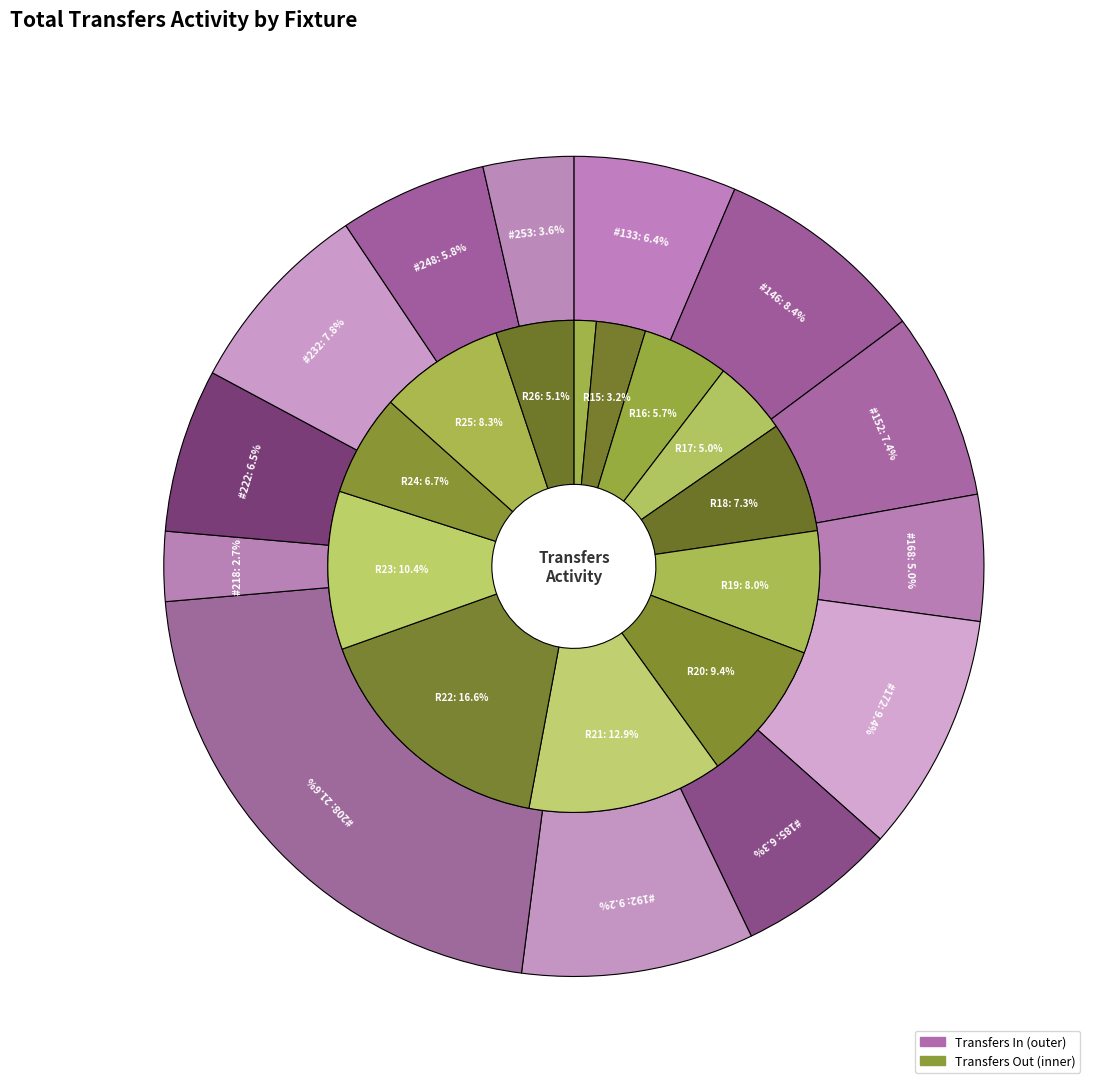

The 253 slice represents 10% of the pie. True or false?

False